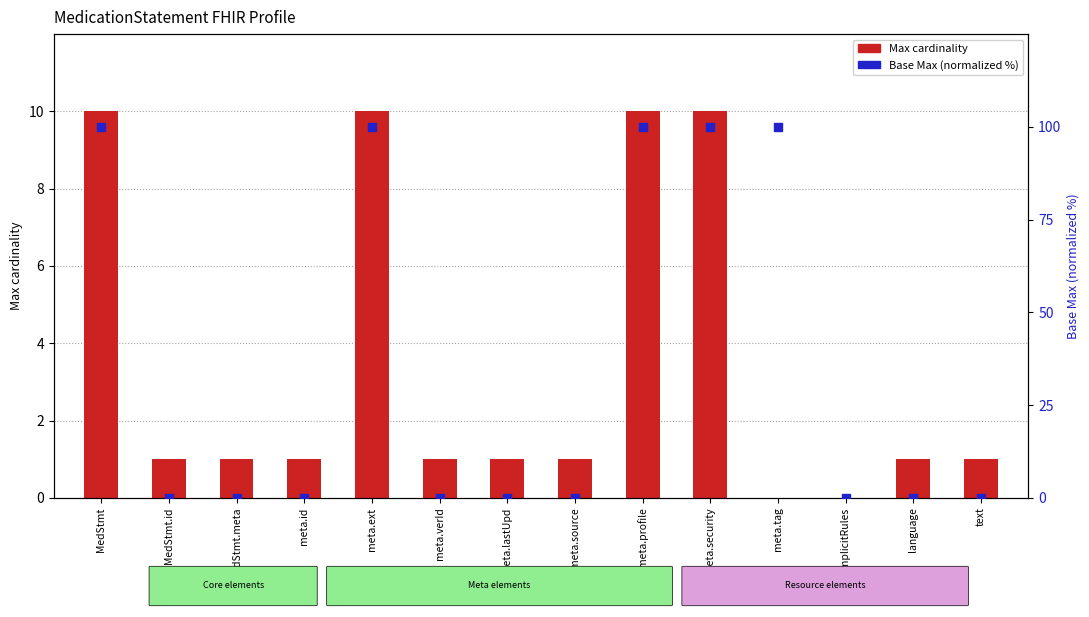

Which series reaches the minimum Y coordinate?

Max value